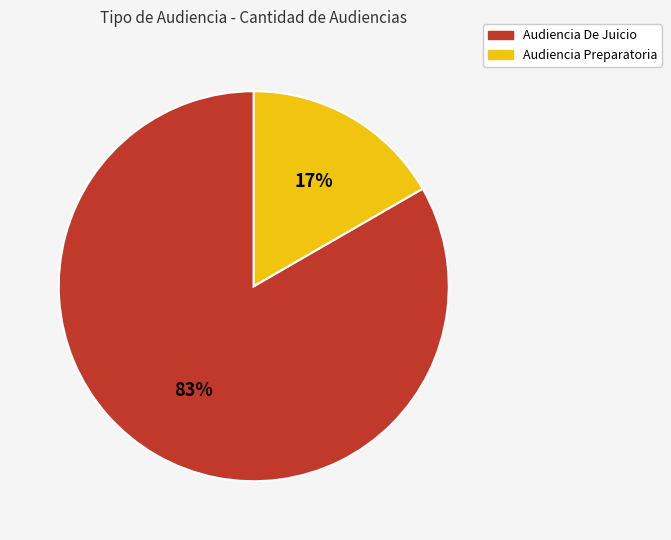

What is the smallest slice in the pie chart?

Audiencia Preparatoria